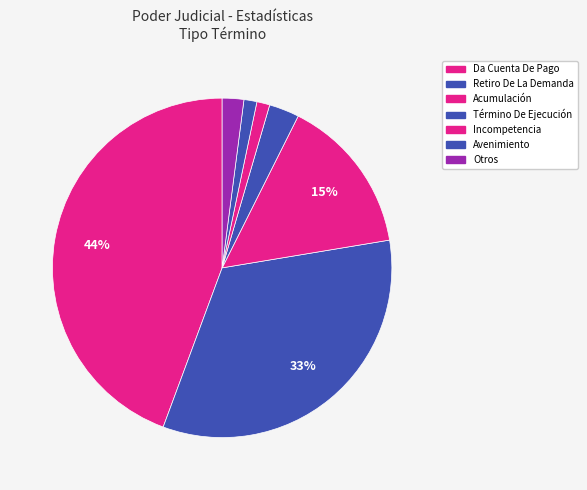

Count the number of slices in the pie.

7